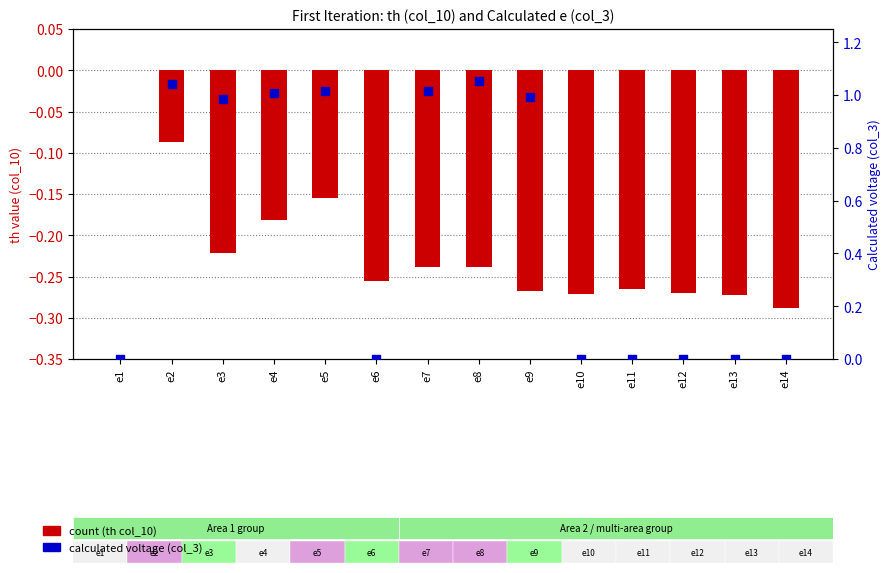

At how many categories does at least one series exceed 0?

7